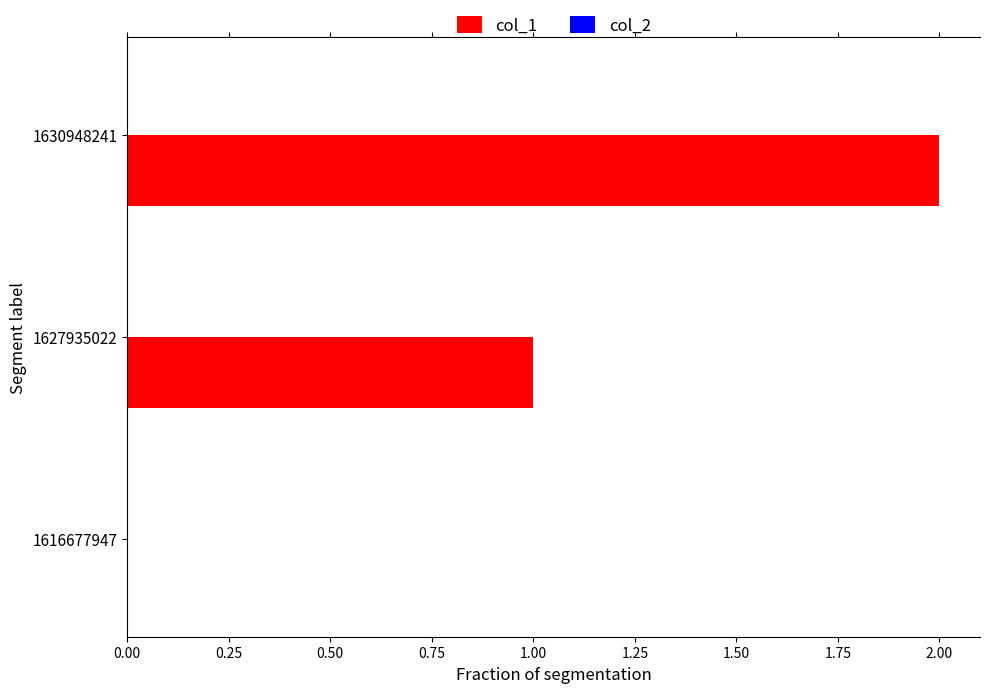

At which category does the chart reach its peak across all series?

1630948241